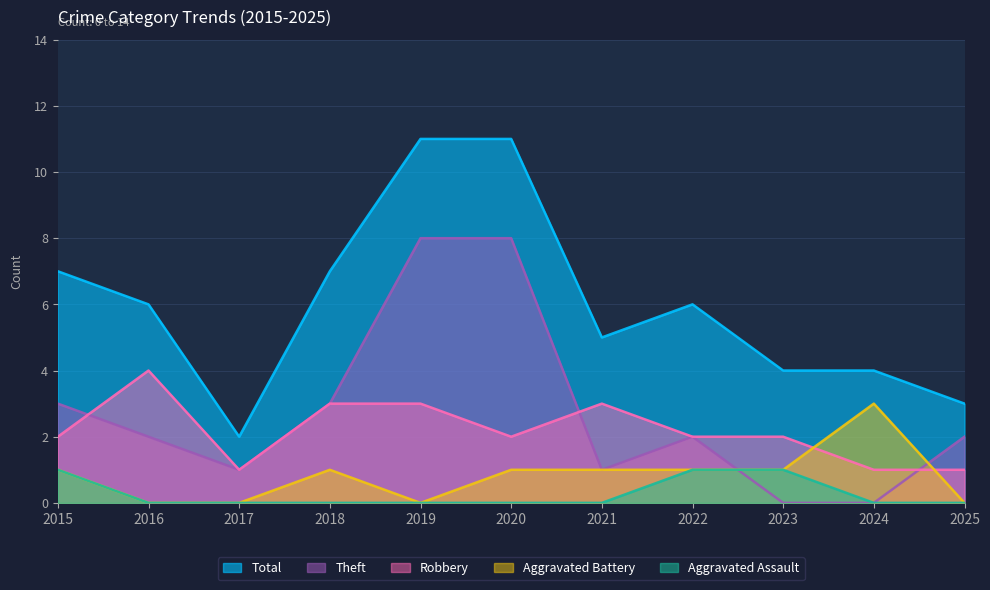

What is the difference between the maximum and minimum values in the Theft series?

8